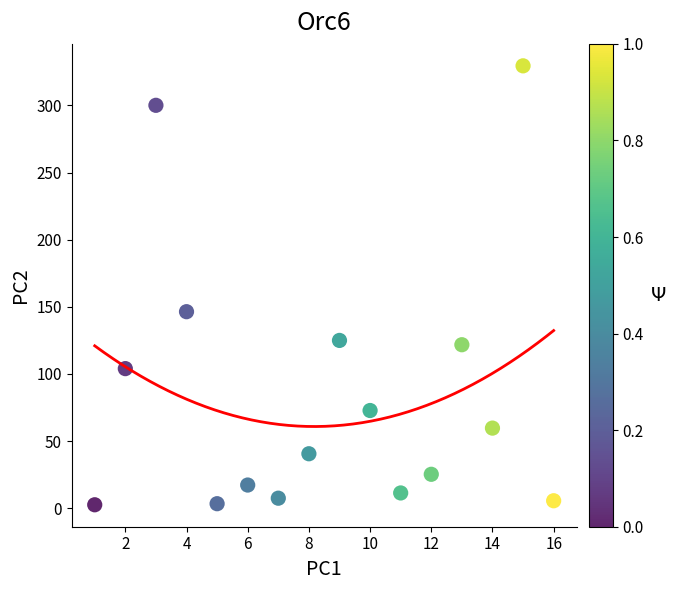

What Y value in the scatter plot is closest to 166?

146.4